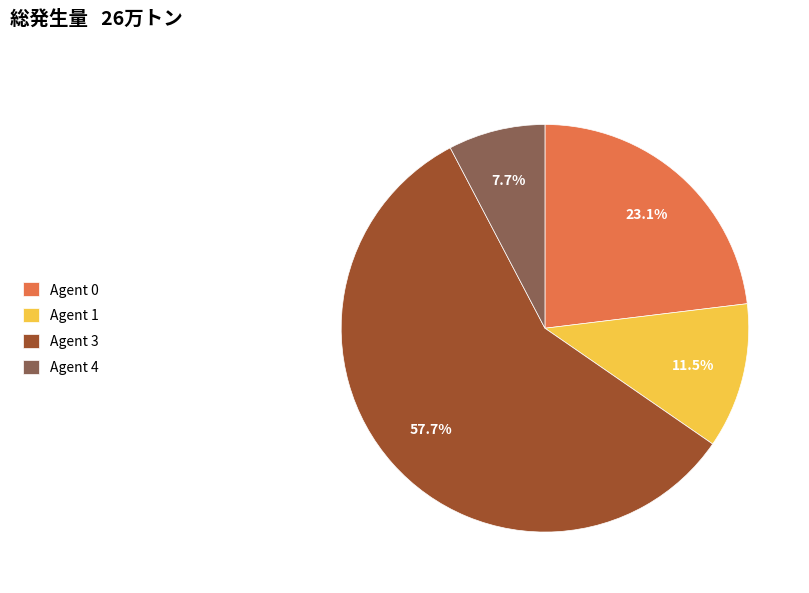

Combined, what portion of the pie is Agent 0 and Agent 1?

34.6%